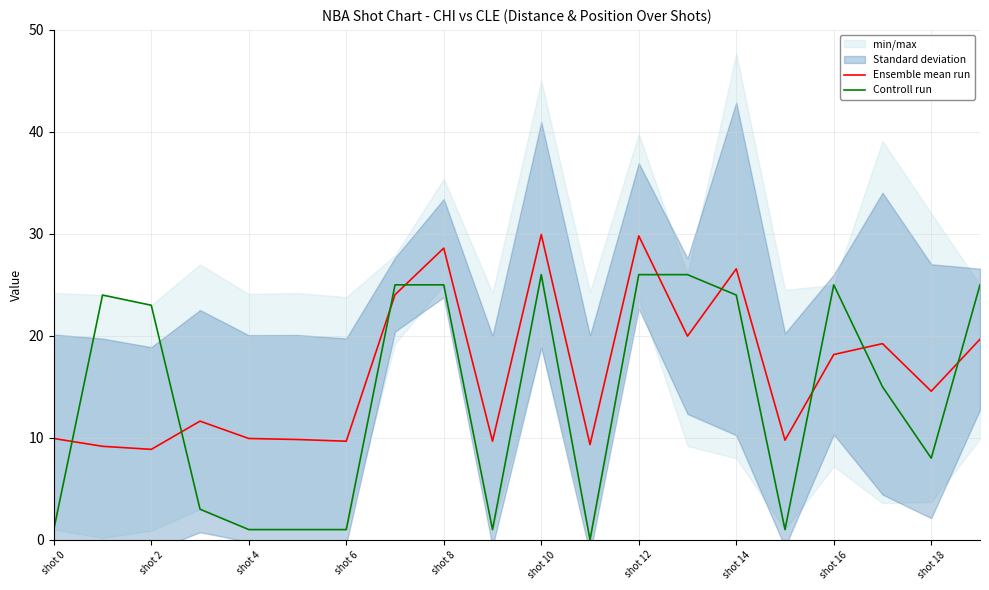

What are all the series names shown in the legend?

Ensemble mean run, Controll run